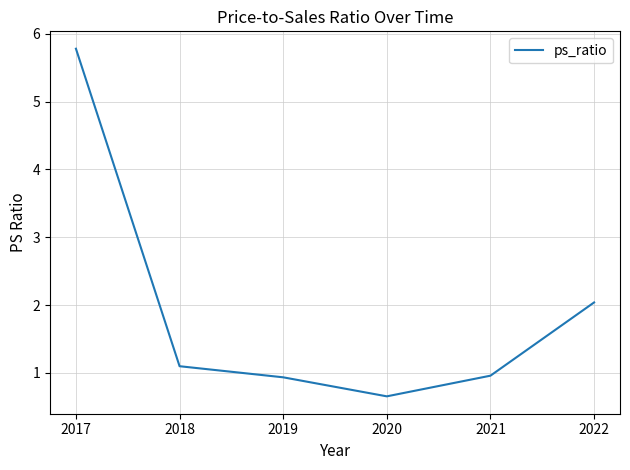

Is this an area chart (filled region under the line)?

No